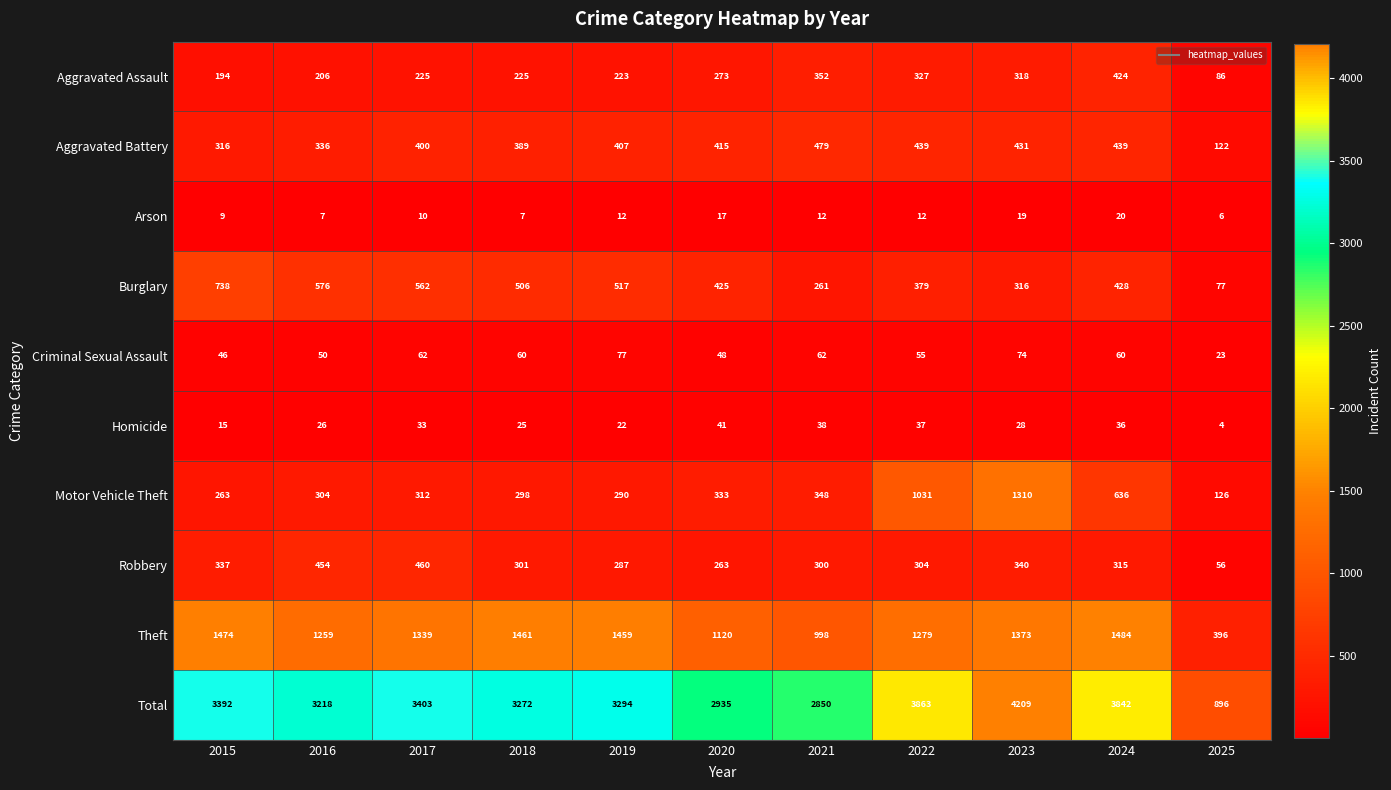

What is the sum of the Aggravated Battery values at 2017 and 2018?

789